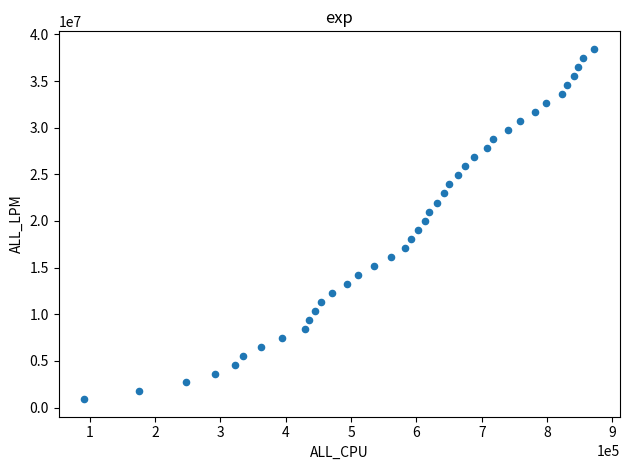

What is the range of X values (max minus min)?

780792